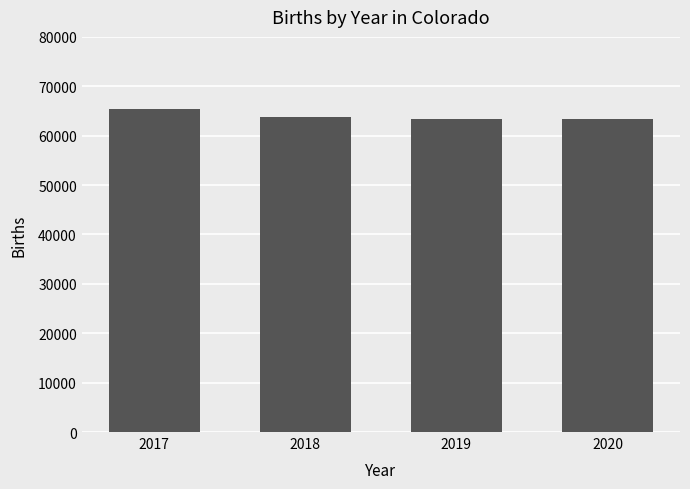

What is the maximum value shown in the chart?

65312